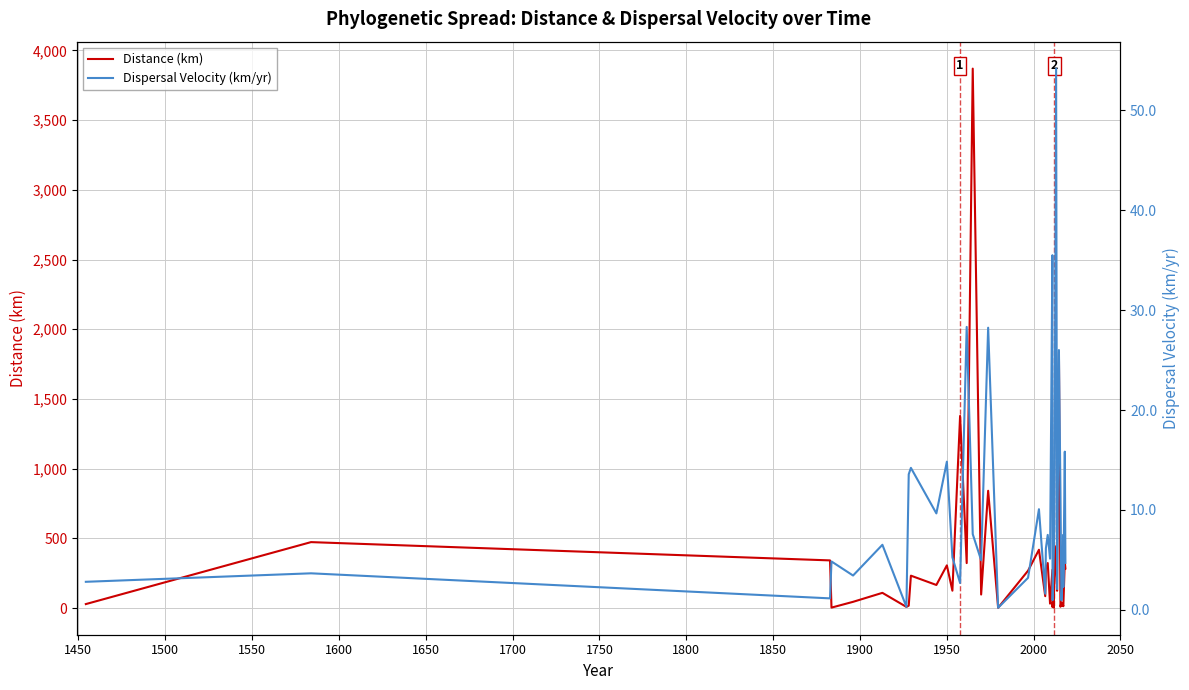

List the series in order of their peak value, lowest first.

Dispersal Velocity (km/yr), Distance (km)